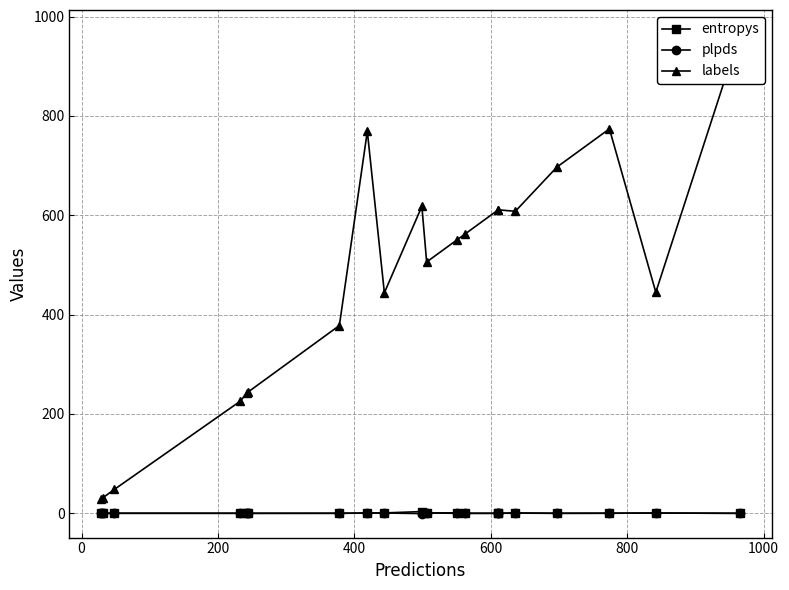

What is the difference between the maximum and minimum values in the plpds series?

1.6